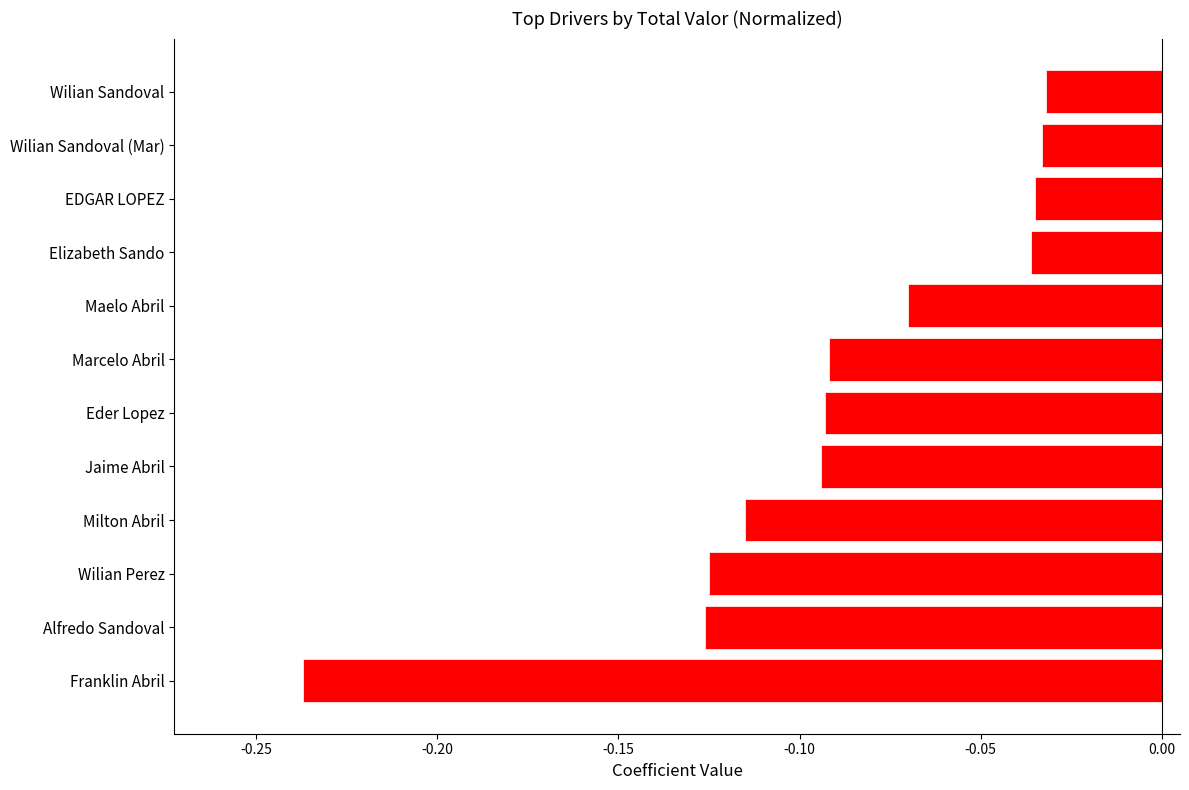

The chart shows a value of -0.1 at Franklin Abril. True or false?

False